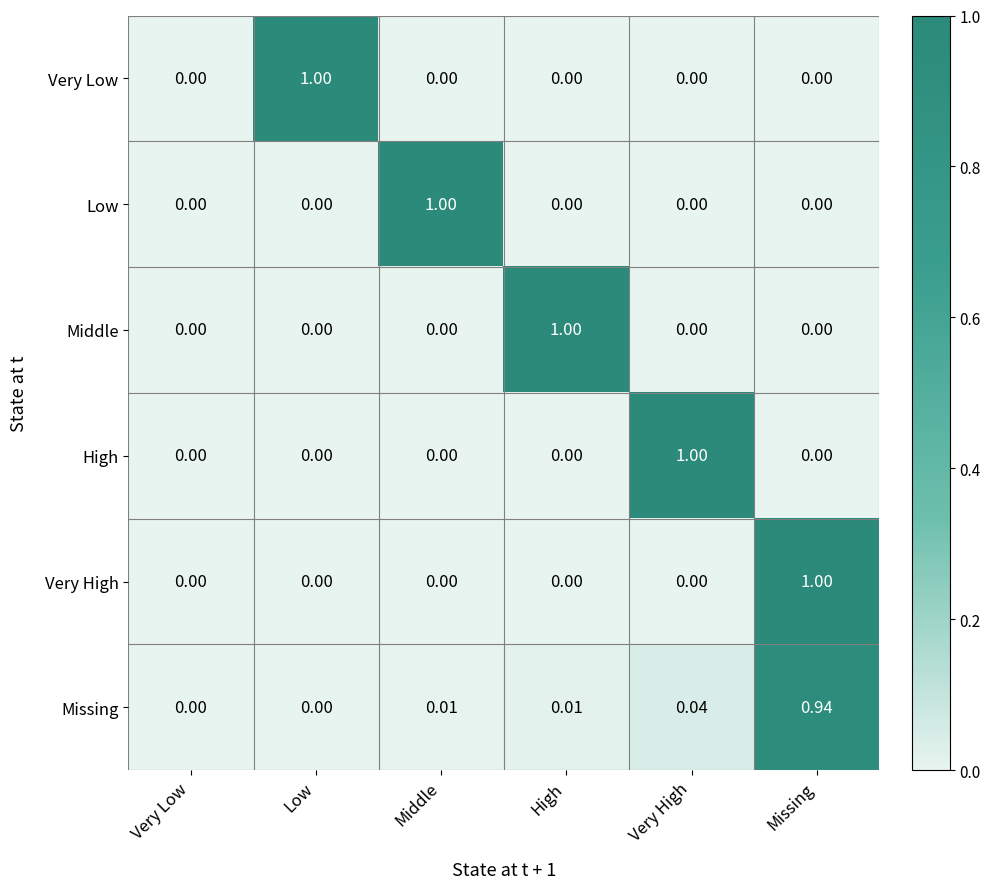

Is the value of Very High at Low greater than the value of Very Low at Low?

No